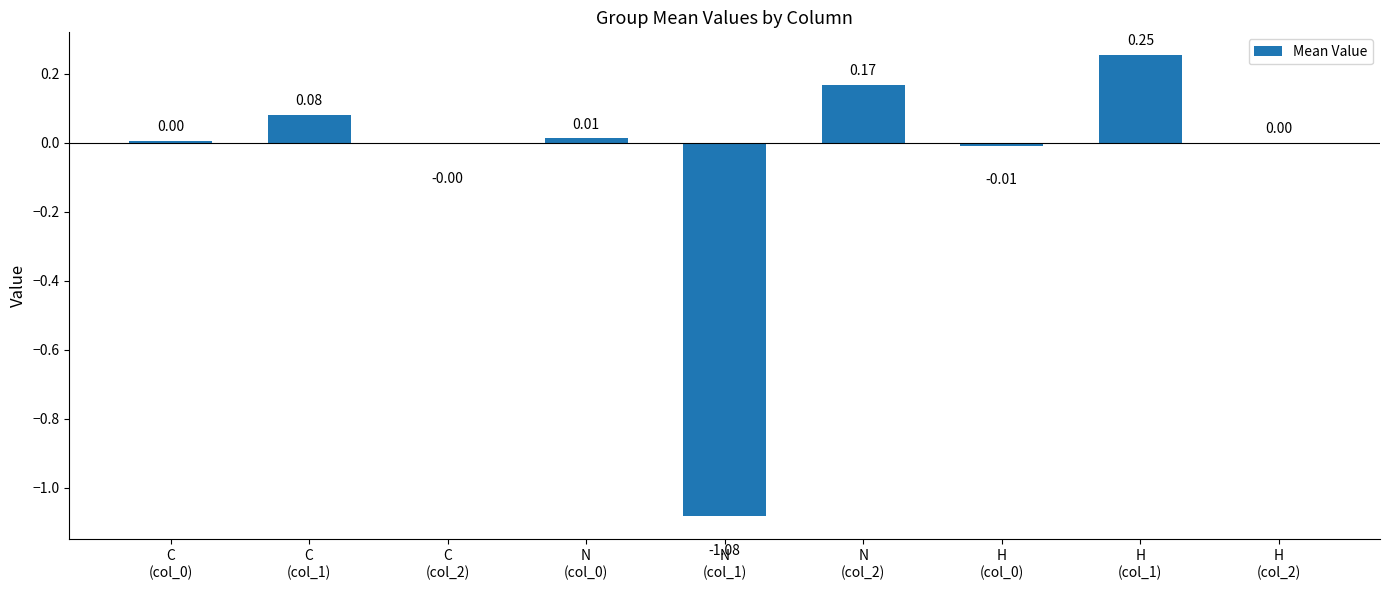

What is the sum of all values?

-0.6